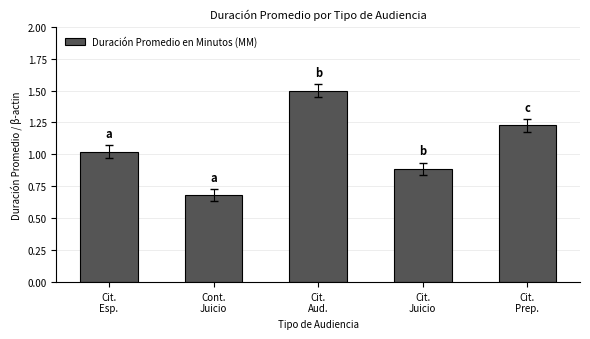

List the labels in order of value, largest first.

Cit.
Aud., Cit.
Prep., Cit.
Esp., Cit.
Juicio, Cont.
Juicio